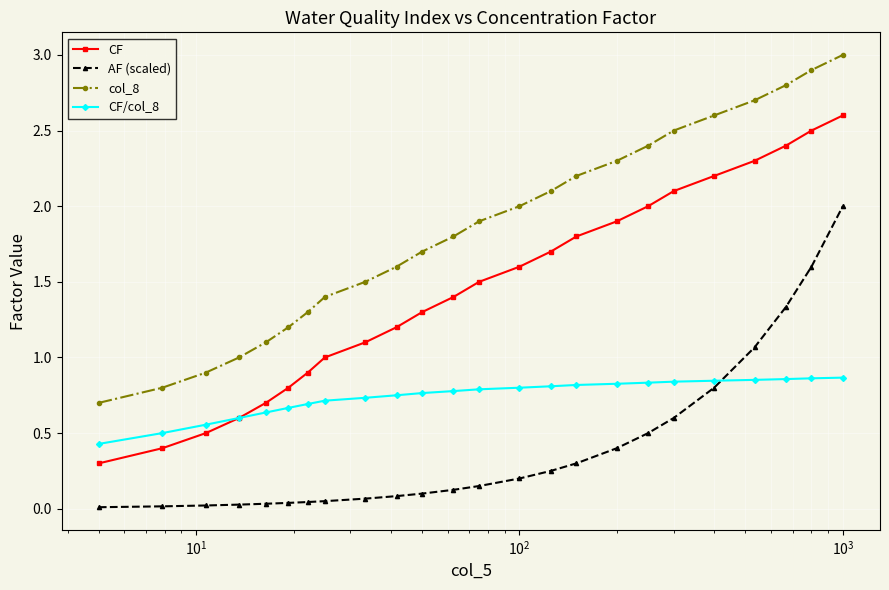

List the series in order of their peak value, highest first.

col_8, CF, AF (scaled), CF/col_8